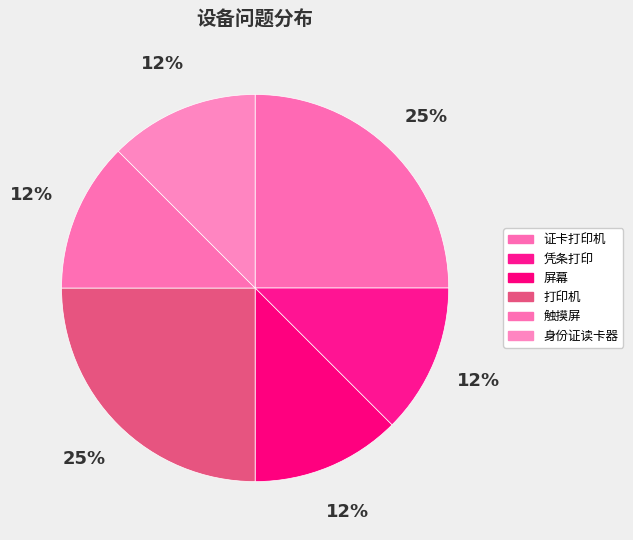

To the nearest percent, what is the average slice percentage?

17%